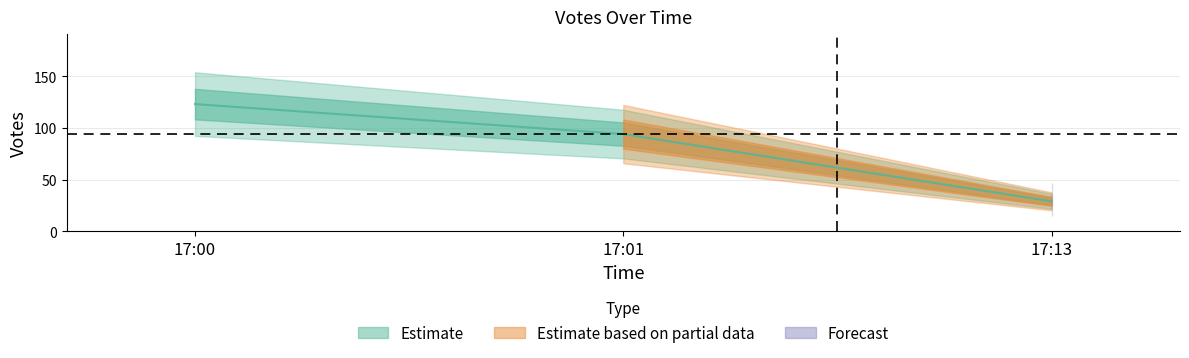

Rank the categories by value from lowest to highest.

17:13, 17:01, 17:00